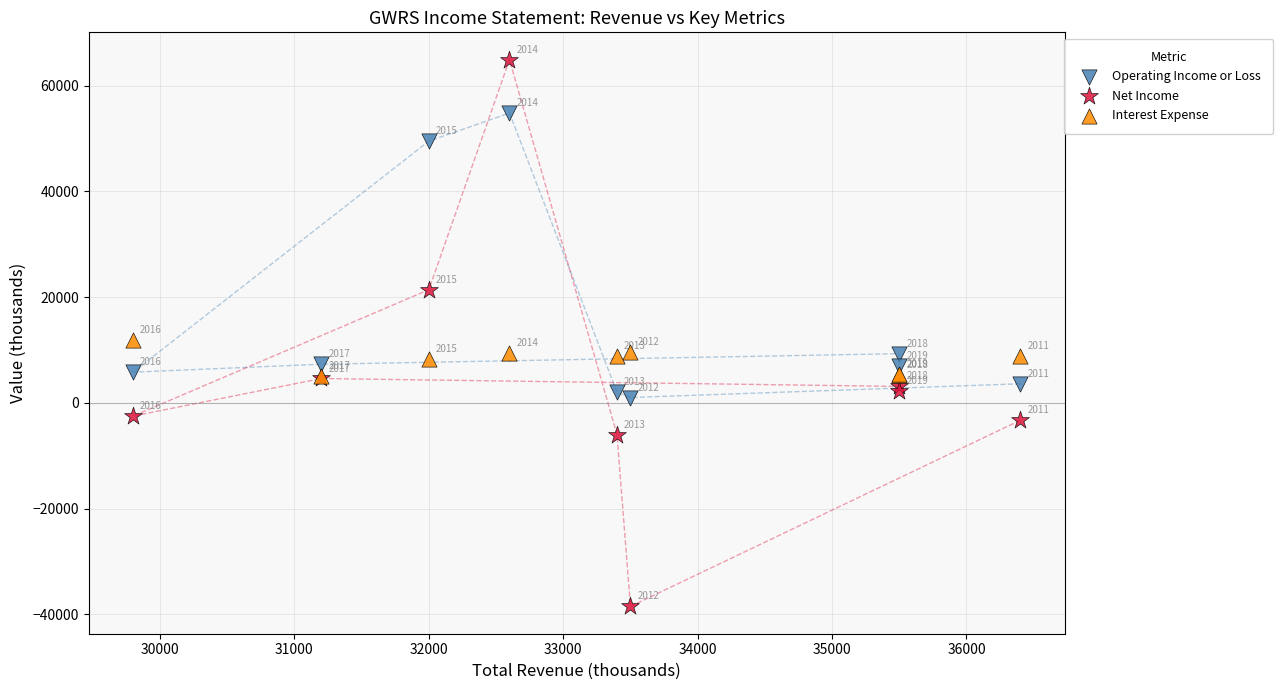

In the Net Income series, what Y value is closest to 13200?

21400